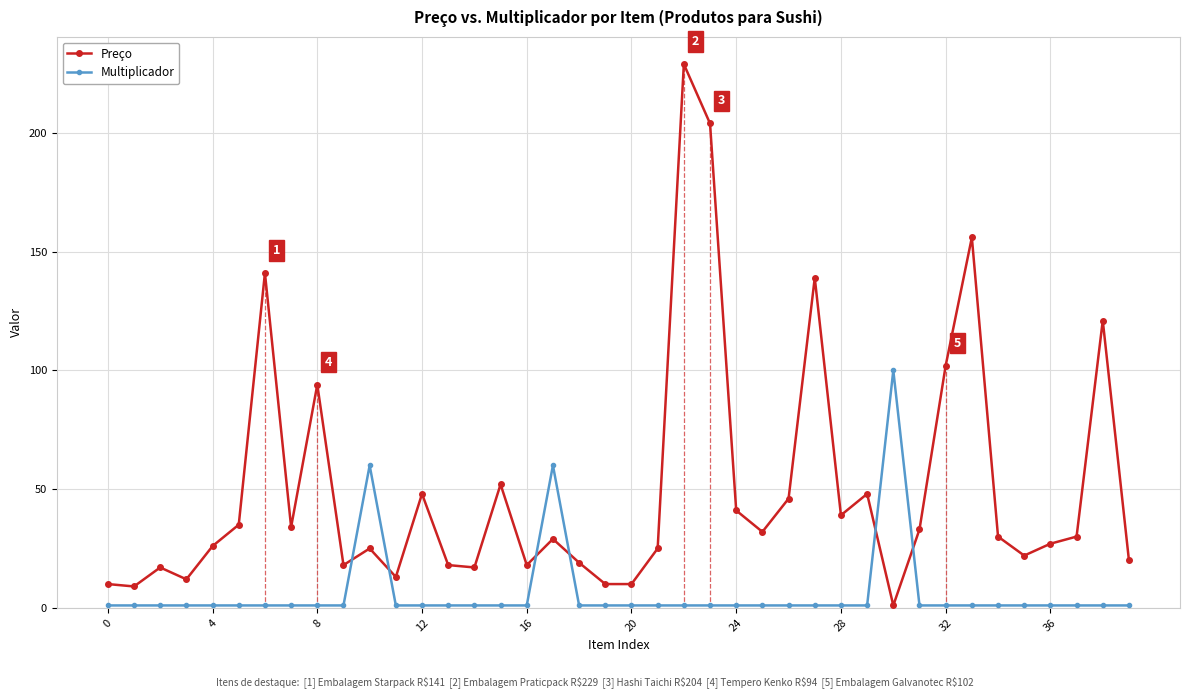

What is the maximum value for Preço?

229